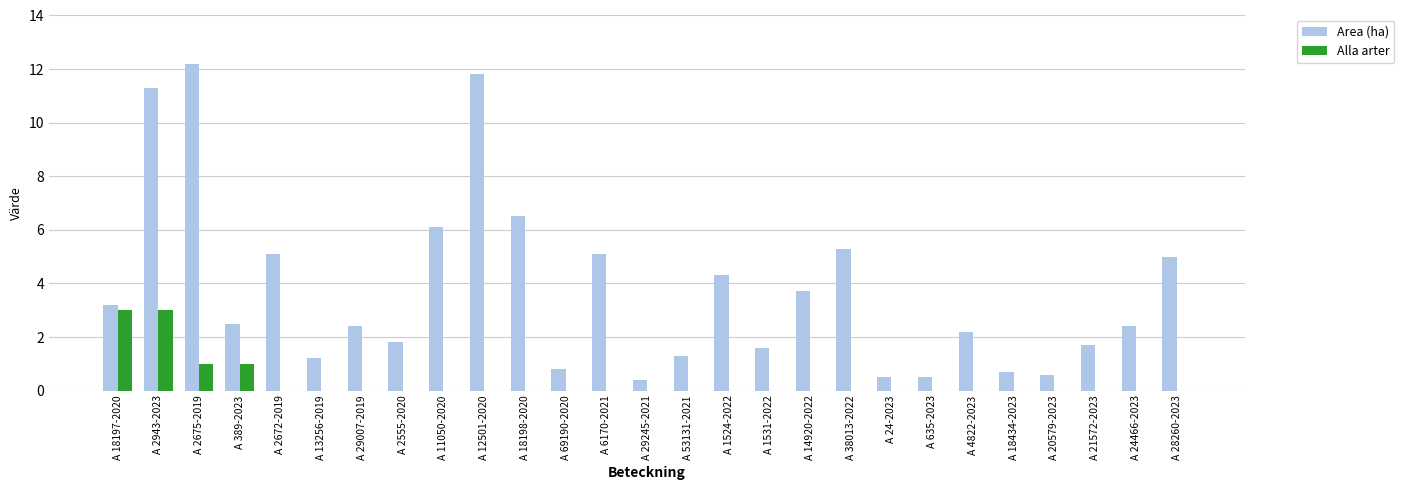

Reading left to right, what are all the values shown in this chart?

Area (ha): A 18197-2020=3.2	A 2943-2023=11.3	A 2675-2019=12.2	A 389-2023=2.5	A 2672-2019=5.1	A 13256-2019=1.2	A 29007-2019=2.4	A 2555-2020=1.8	A 11050-2020=6.1	A 12501-2020=11.8	A 18198-2020=6.5	A 69190-2020=0.8	A 6170-2021=5.1	A 29245-2021=0.4	A 53131-2021=1.3	A 1524-2022=4.3	A 1531-2022=1.6	A 14920-2022=3.7	A 38013-2022=5.3	A 24-2023=0.5	A 635-2023=0.5	A 4822-2023=2.2	A 18434-2023=0.7	A 20579-2023=0.6	A 21572-2023=1.7	A 24466-2023=2.4	A 28260-2023=5.0
Alla arter: A 18197-2020=3.0	A 2943-2023=3.0	A 2675-2019=1.0	A 389-2023=1.0	A 2672-2019=0.0	A 13256-2019=0.0	A 29007-2019=0.0	A 2555-2020=0.0	A 11050-2020=0.0	A 12501-2020=0.0	A 18198-2020=0.0	A 69190-2020=0.0	A 6170-2021=0.0	A 29245-2021=0.0	A 53131-2021=0.0	A 1524-2022=0.0	A 1531-2022=0.0	A 14920-2022=0.0	A 38013-2022=0.0	A 24-2023=0.0	A 635-2023=0.0	A 4822-2023=0.0	A 18434-2023=0.0	A 20579-2023=0.0	A 21572-2023=0.0	A 24466-2023=0.0	A 28260-2023=0.0